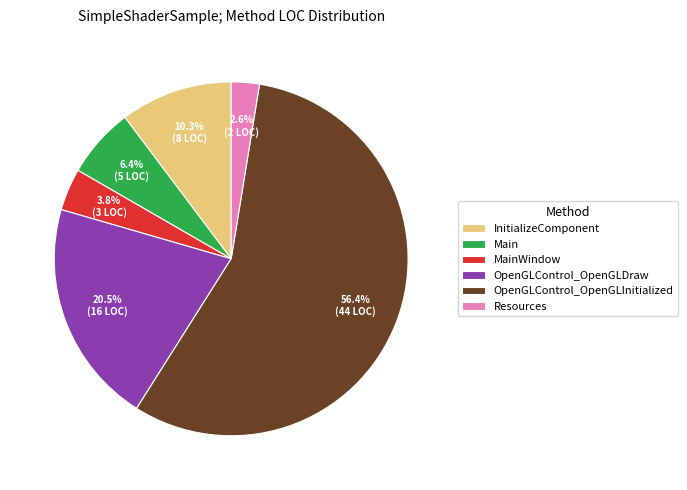

Combined, do InitializeComponent and OpenGLControl_OpenGLInitialized account for over 50%?

Yes